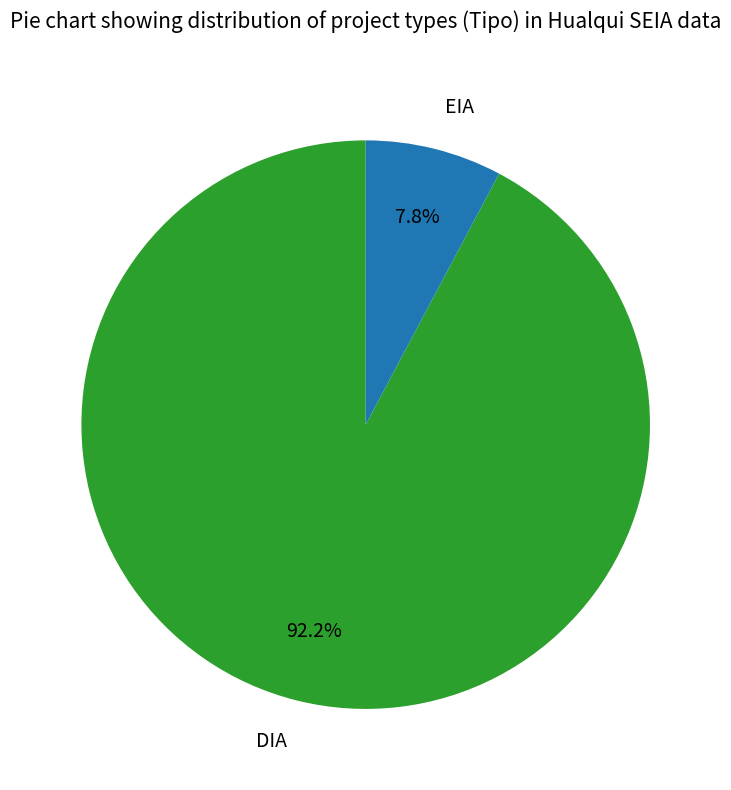

What is the smallest slice in the pie chart?

EIA